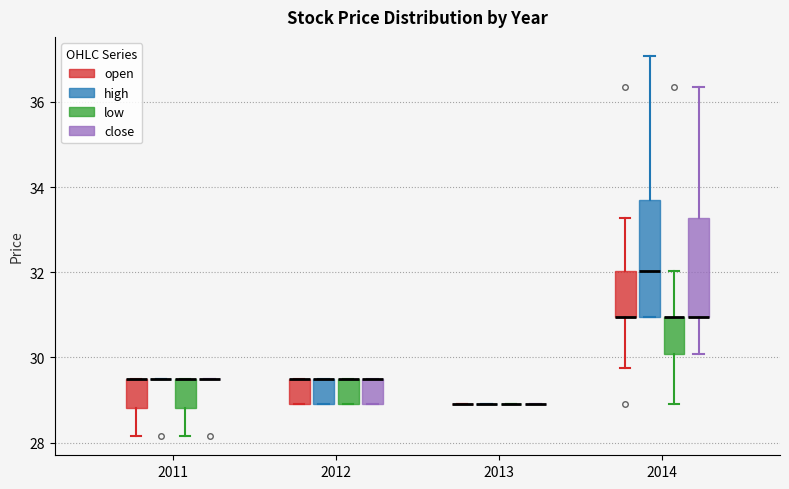

Reading left to right, transcribe this box plot: for each box, give where its median line is, the range the box spans, and where its two whiskers end, as read against the y-axis. The values are not printed on the chart, so give them approximately, as read against the axis.

2011 (open): median 29.6 (drawn on the box's upper edge), box 28.8 to 29.6, whiskers 28.2 to 29.6
2011 (high): box collapsed to a line at 29.6, whiskers 29.6 to 29.6
2011 (low): median 29.6 (drawn on the box's upper edge), box 28.8 to 29.6, whiskers 28.2 to 29.6
2011 (close): box collapsed to a line at 29.6, whiskers 29.6 to 29.6
2012 (open): median 29.6 (drawn on the box's upper edge), box 28.8 to 29.6, whiskers 28.8 to 29.6
2012 (high): median 29.6 (drawn on the box's upper edge), box 28.8 to 29.6, whiskers 28.8 to 29.6
2012 (low): median 29.6 (drawn on the box's upper edge), box 28.8 to 29.6, whiskers 28.8 to 29.6
2012 (close): median 29.6 (drawn on the box's upper edge), box 28.8 to 29.6, whiskers 28.8 to 29.6
2013 (open): box collapsed to a line at 28.8, whiskers 28.8 to 28.8
2013 (high): box collapsed to a line at 28.8, whiskers 28.8 to 28.8
2013 (low): box collapsed to a line at 28.8, whiskers 28.8 to 28.8
2013 (close): box collapsed to a line at 28.8, whiskers 28.8 to 28.8
2014 (open): median 31.0 (drawn on the box's lower edge), box 31.0 to 32.0, whiskers 29.8 to 33.2
2014 (high): median 32.0, box 31.0 to 33.6, whiskers 31.0 to 37.0
2014 (low): median 31.0 (drawn on the box's upper edge), box 30.0 to 31.0, whiskers 28.8 to 32.0
2014 (close): median 31.0 (drawn on the box's lower edge), box 31.0 to 33.2, whiskers 30.0 to 36.4